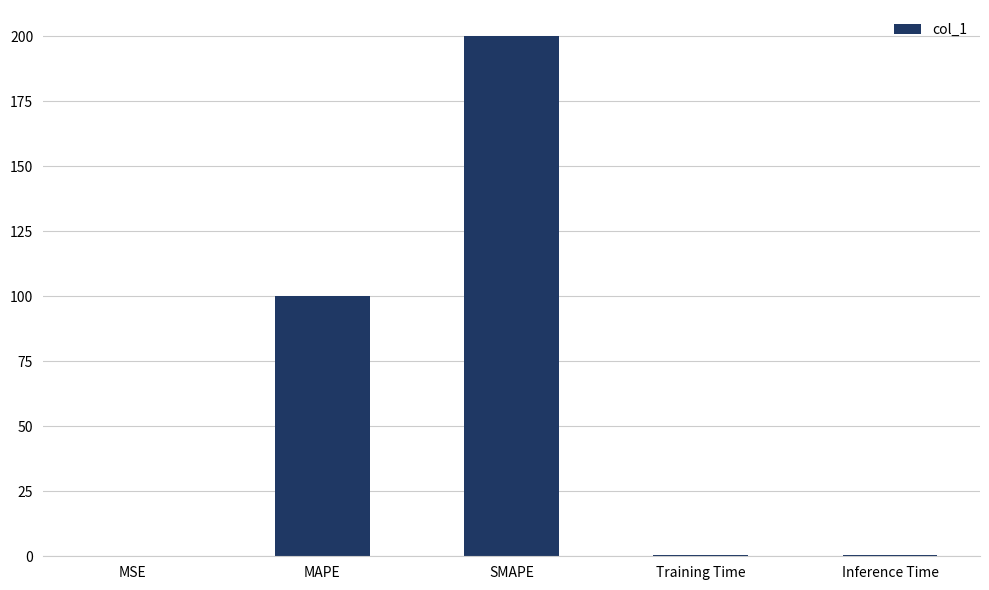

What is the maximum value shown in the chart?

200.0